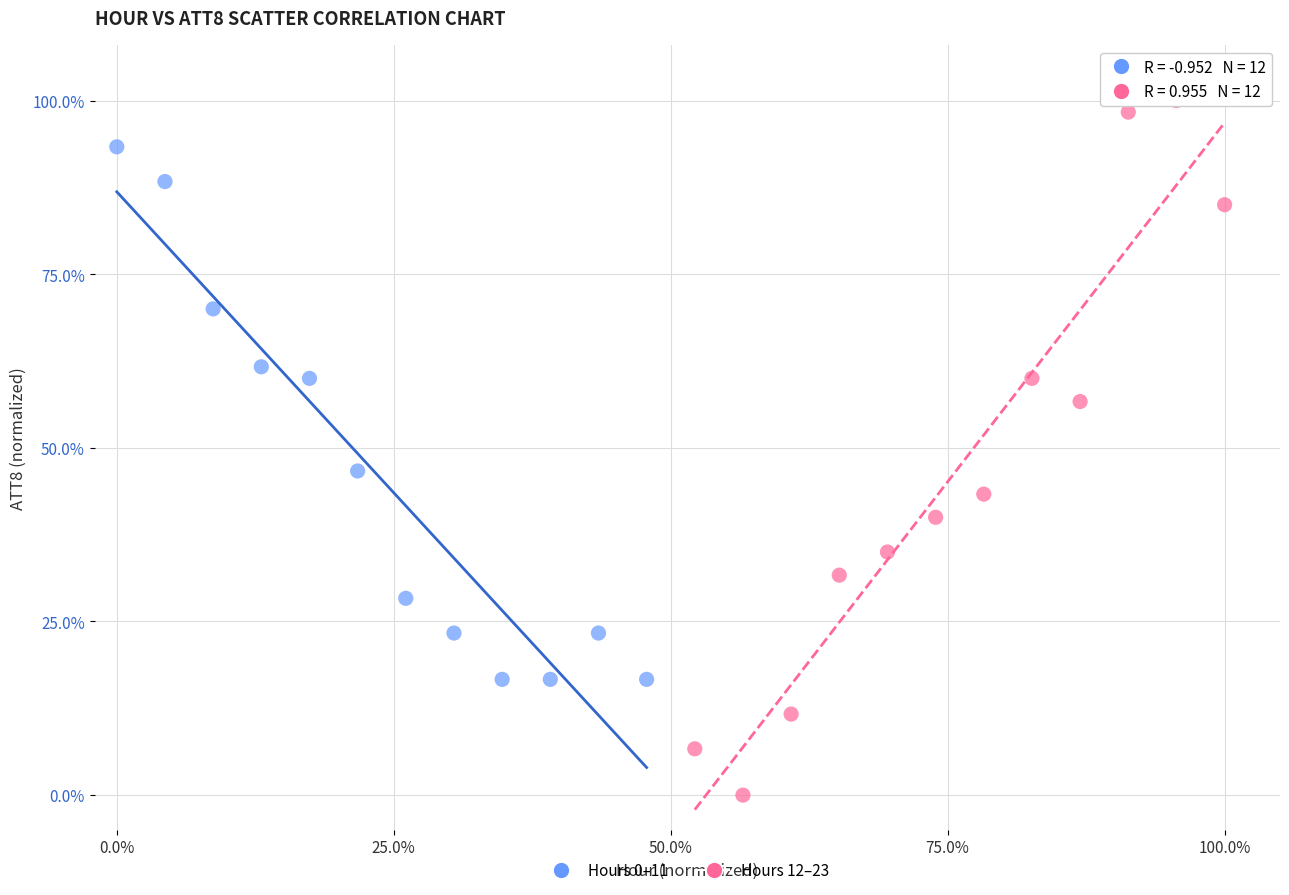

Which series has the widest spread of Y values?

Hours 12–23